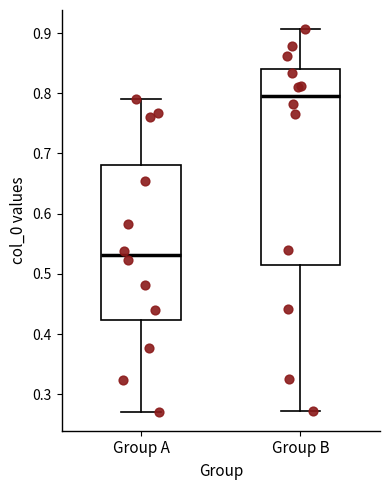

Reading left to right, read every box against the y-axis: the position of its median line, the range the box covers, and the ends of its whiskers. The values are not printed on the chart, so give them approximately, as read against the axis.

Group A: median 0.53, box 0.42 to 0.68, whiskers 0.27 to 0.79
Group B: median 0.80, box 0.52 to 0.84, whiskers 0.27 to 0.91